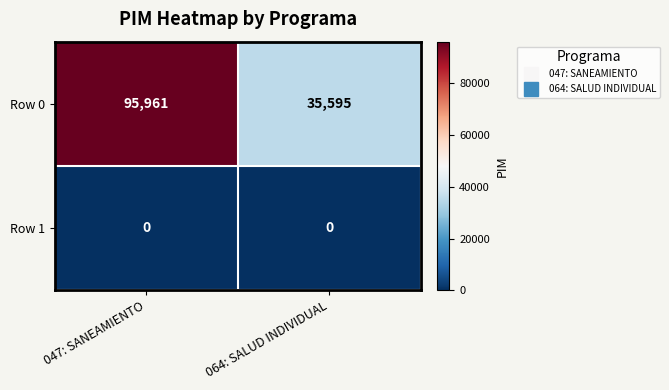

Between 047: SANEAMIENTO and 064: SALUD INDIVIDUAL, which series saw the biggest shift?

Row 0